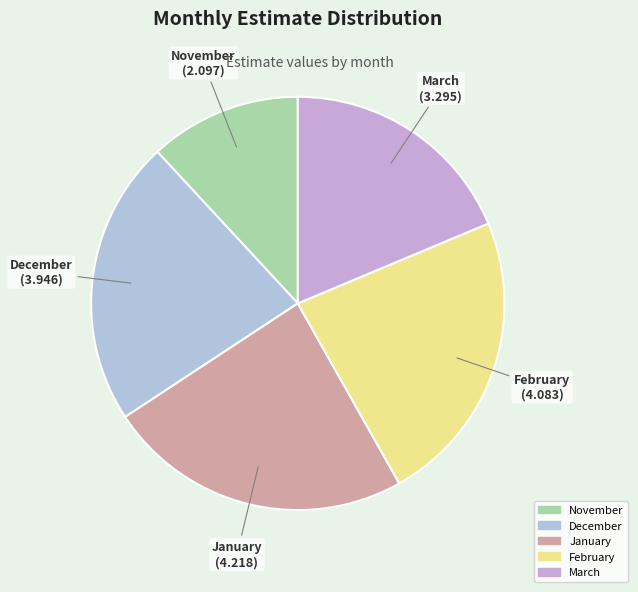

Does February account for over 50% of the chart?

No